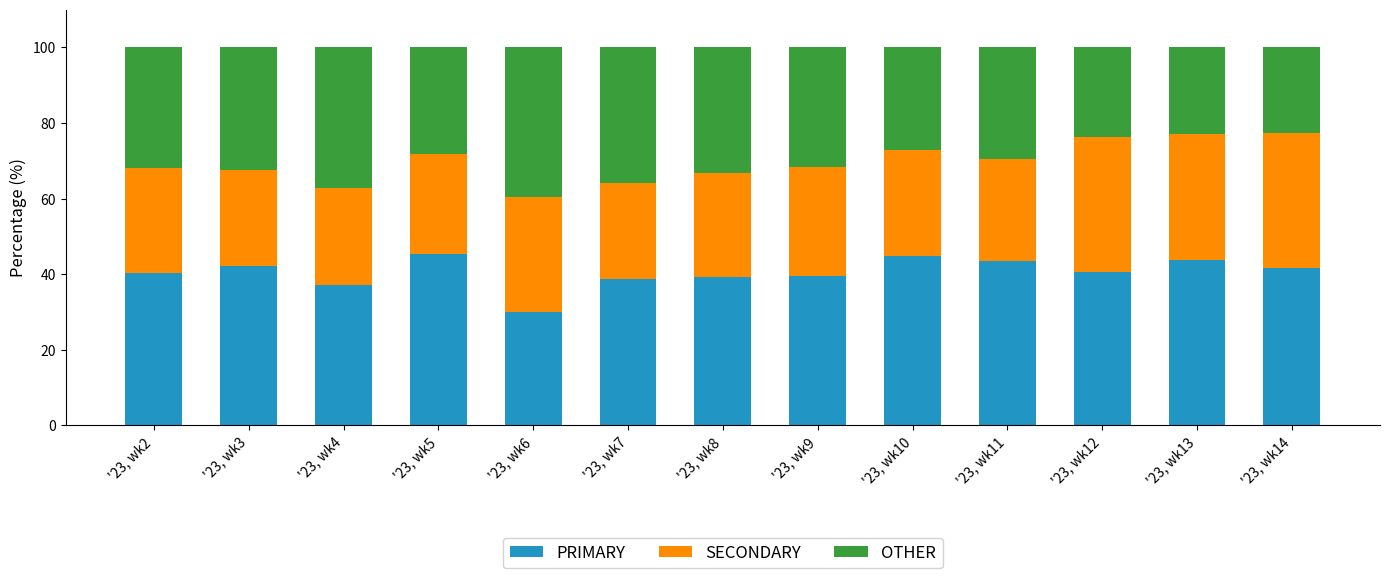

What is the total value across all series at '23, wk6?

100.0